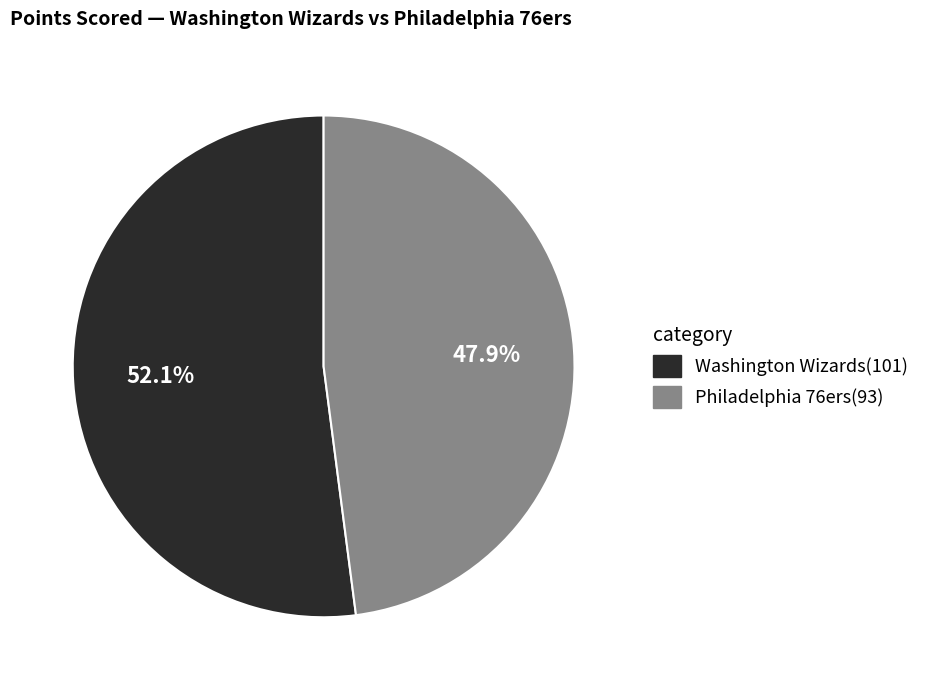

What is the ratio of the value at Philadelphia 76ers to the value at Washington Wizards?

0.9